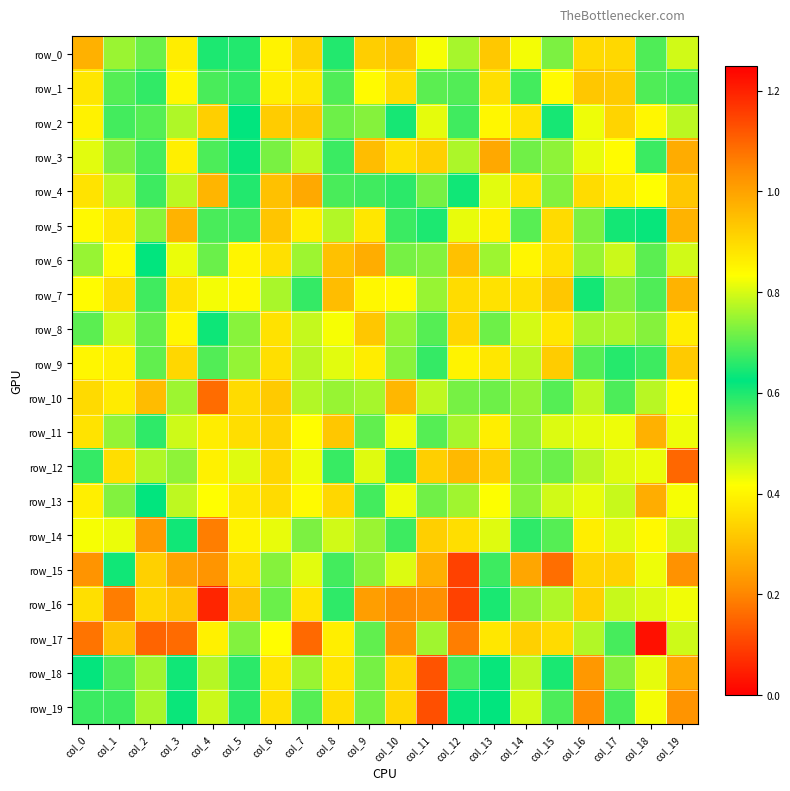

What is the difference between the maximum and minimum values in the row_4 series?

0.7